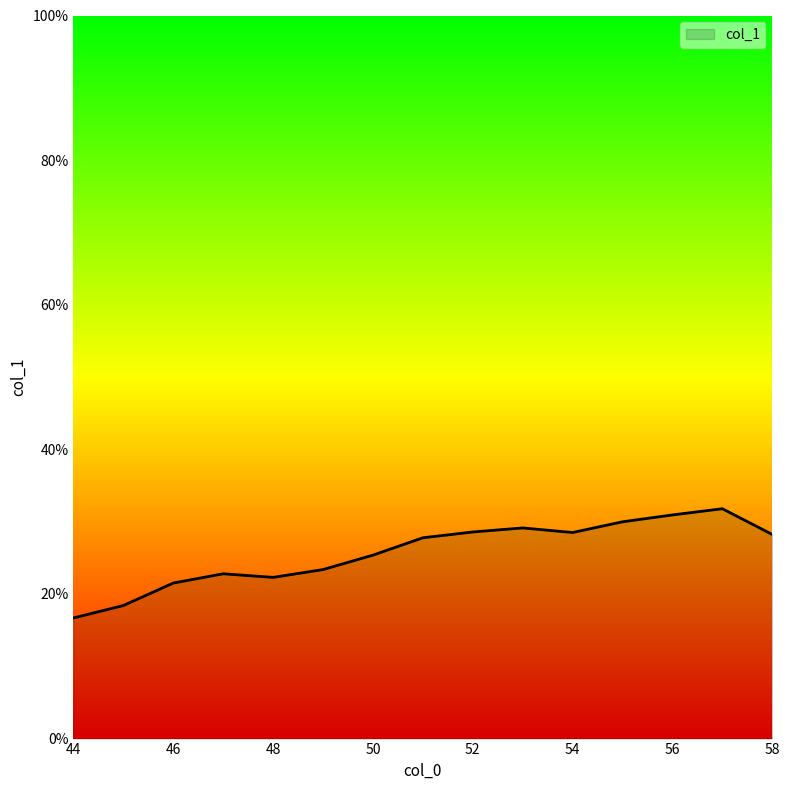

True or false: the data has more than 1 interior local peaks.

True